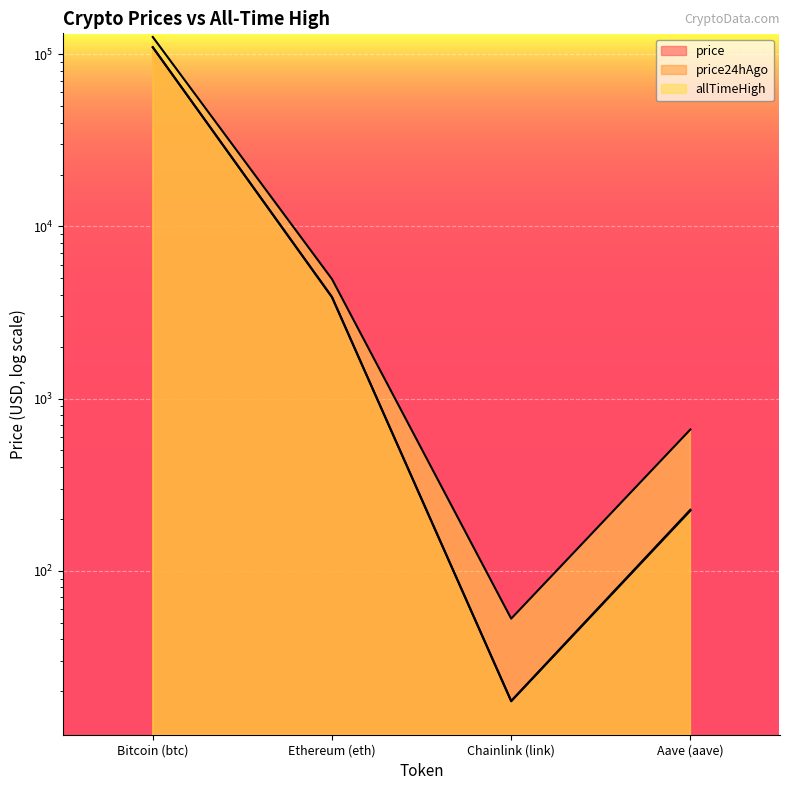

At which category does the chart reach its peak across all series?

Bitcoin (btc)